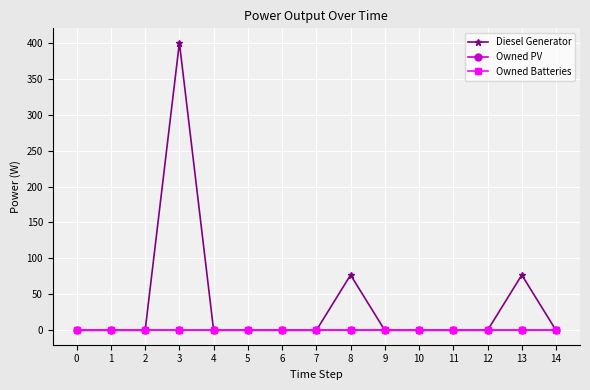

Is the value of Owned PV at 10 greater than the value of Owned Batteries at 1?

No